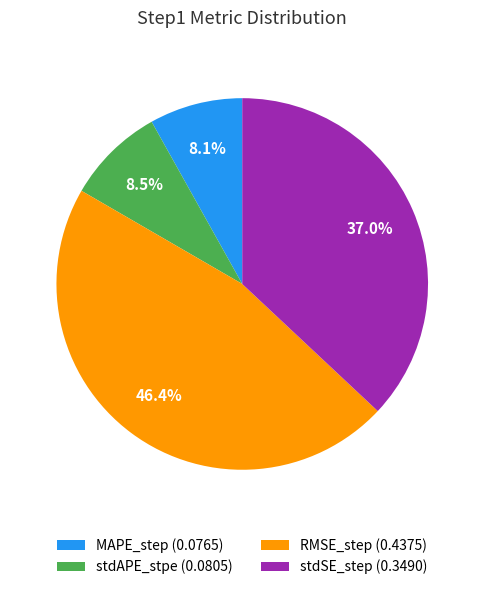

True or false: stdSE_step accounts for 44% of the total.

False